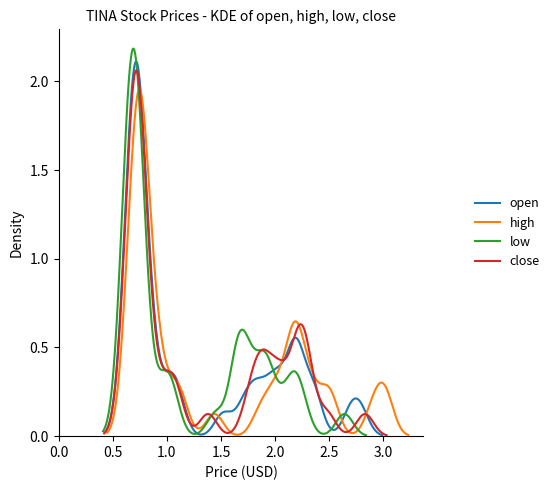

How many lines are shown in the chart?

4